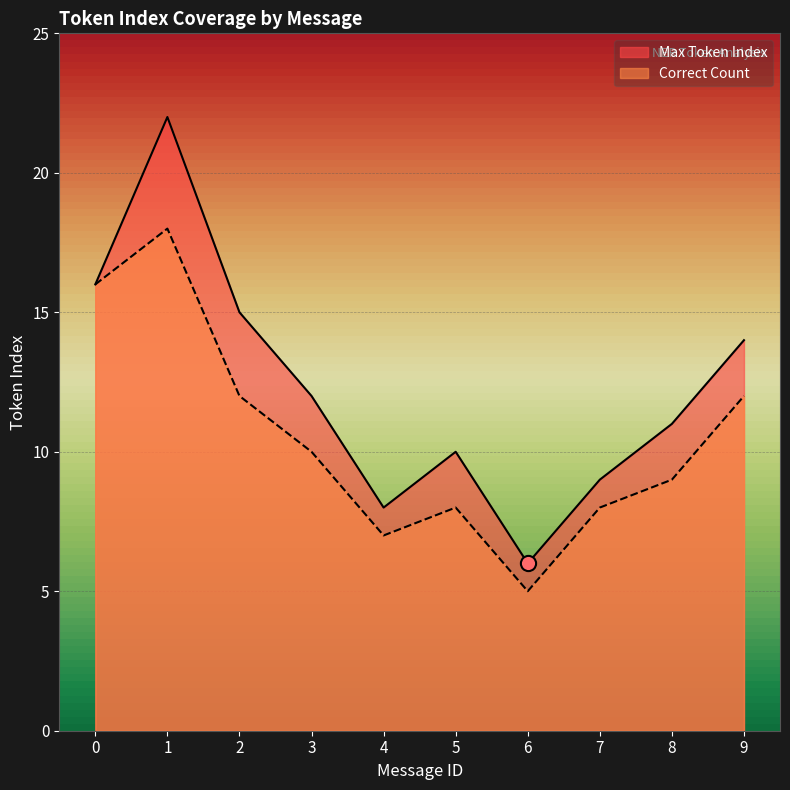

At how many categories does at least one series exceed 21?

1